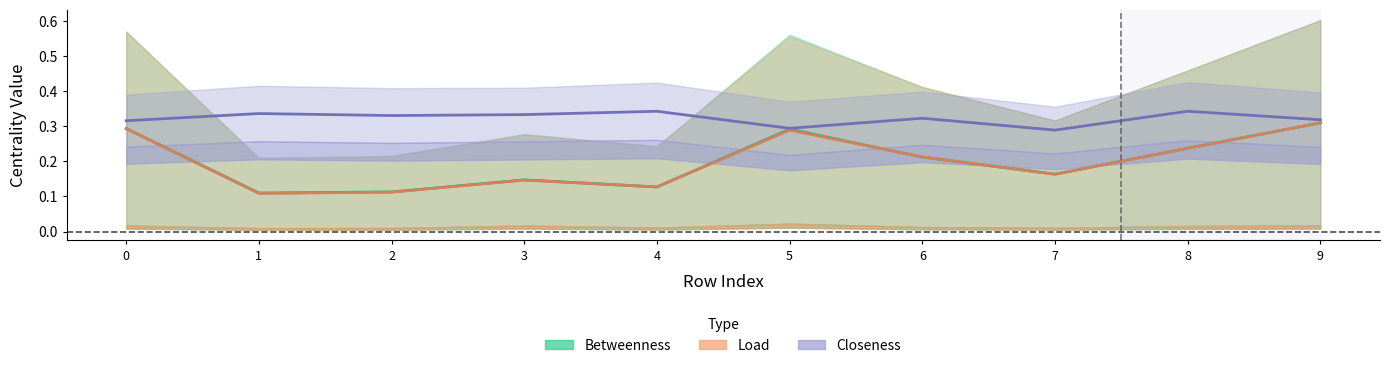

Reading left to right, list all the values displayed in this chart.

max_betweenness_centrality: 0=0.3	1=0.1	2=0.1	3=0.1	4=0.1	5=0.3	6=0.2	7=0.2	8=0.2	9=0.3
max_load_centrality: 0=0.3	1=0.1	2=0.1	3=0.1	4=0.1	5=0.3	6=0.2	7=0.2	8=0.2	9=0.3
max_closeness_centrality: 0=0.3	1=0.3	2=0.3	3=0.3	4=0.3	5=0.3	6=0.3	7=0.3	8=0.3	9=0.3